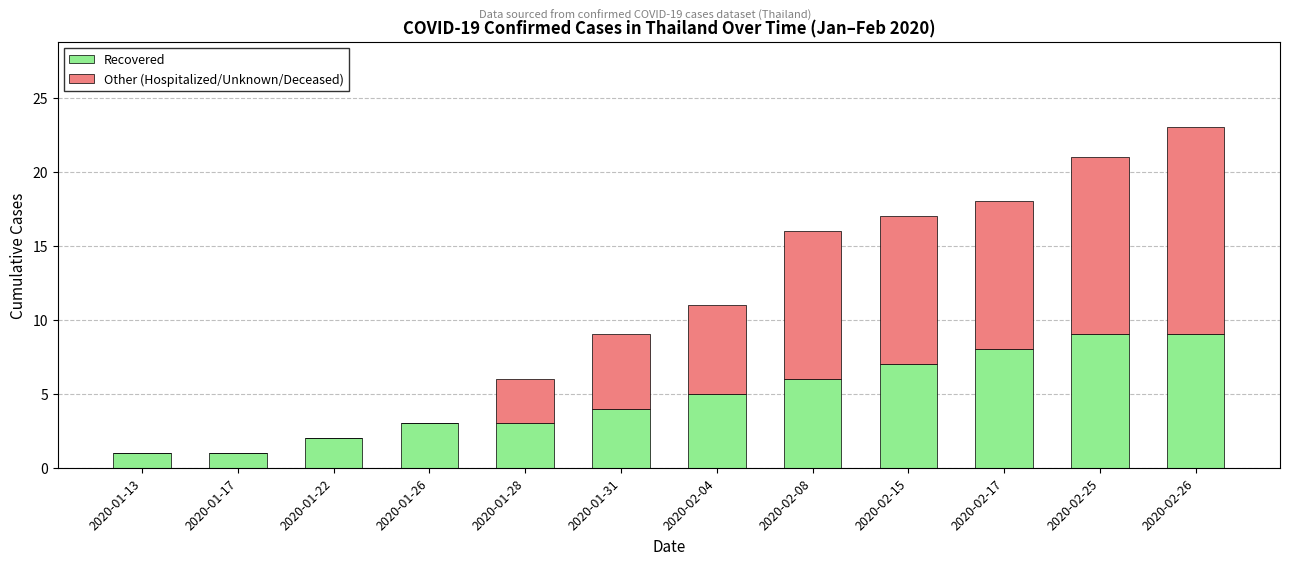

At which category is the sum across all series the highest?

2020-02-26